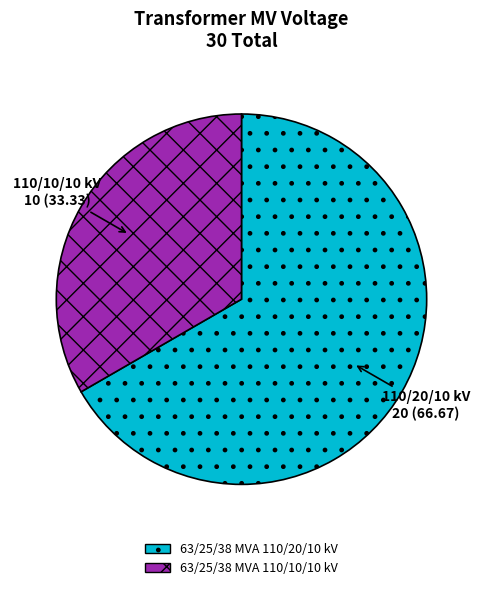

Combined, do 63/25/38 MVA 110/10/10 kV and 63/25/38 MVA 110/20/10 kV account for over 50%?

Yes